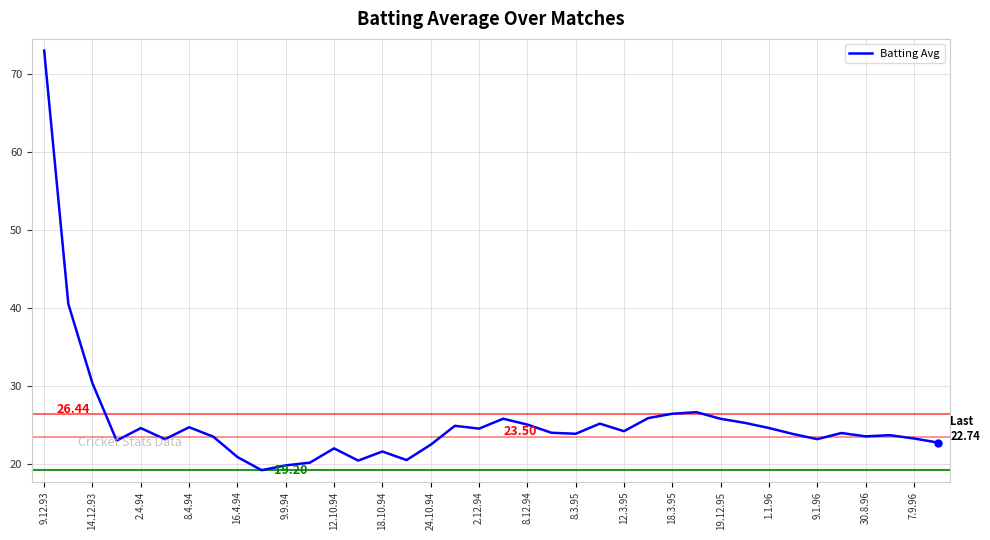

What is the value of the 26th point from the left?

25.9